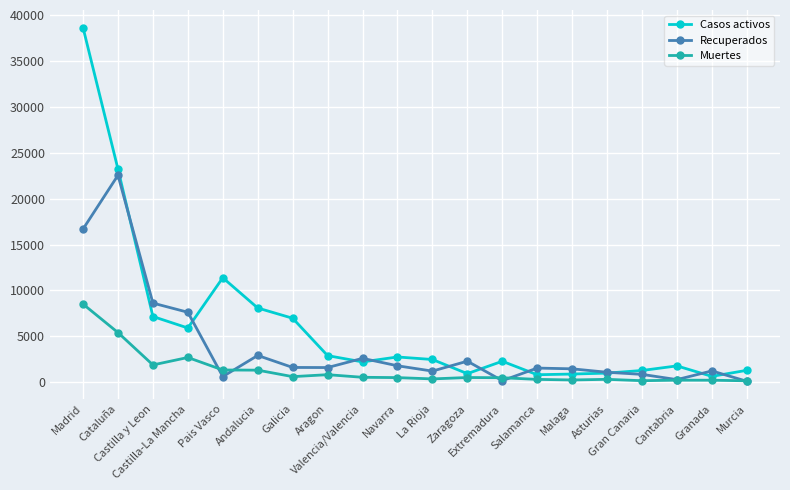

True or false: Muertes and Casos activos intersect in this chart.

False